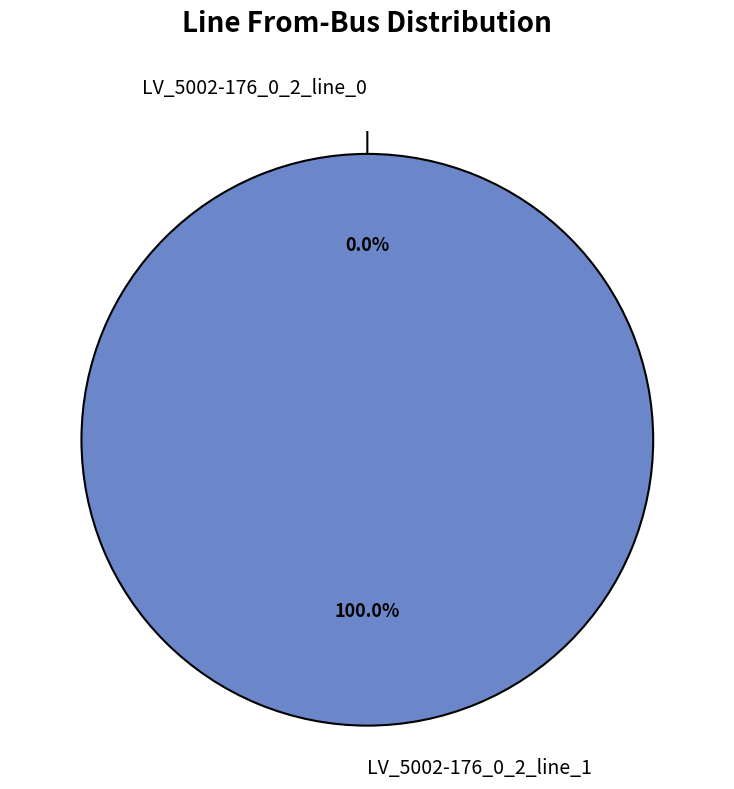

Is there any slice that represents more than half of the pie?

Yes